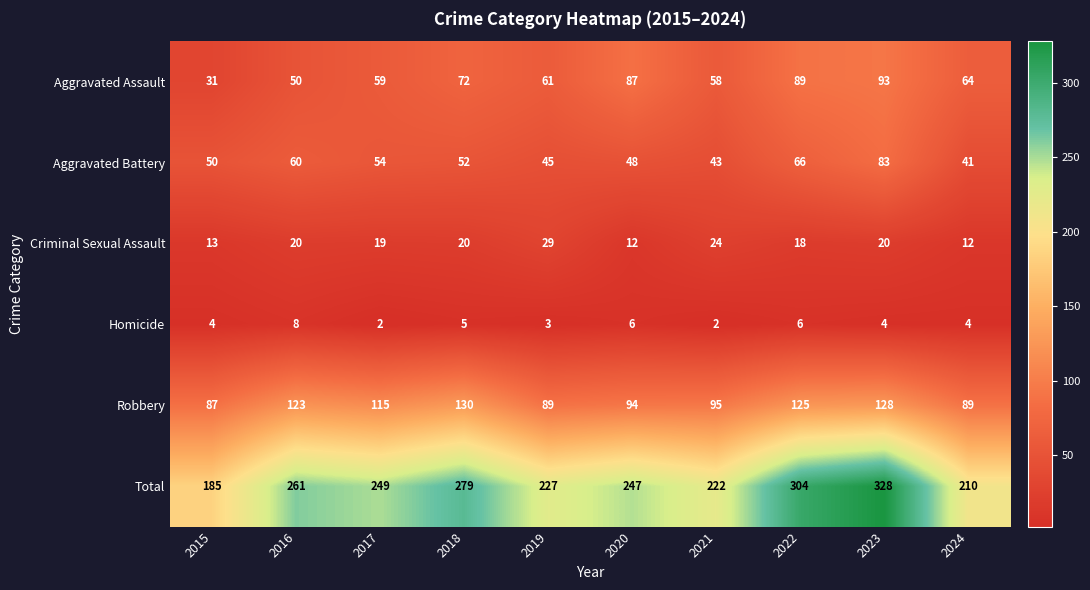

What is the difference between the maximum and minimum values in the Robbery series?

43